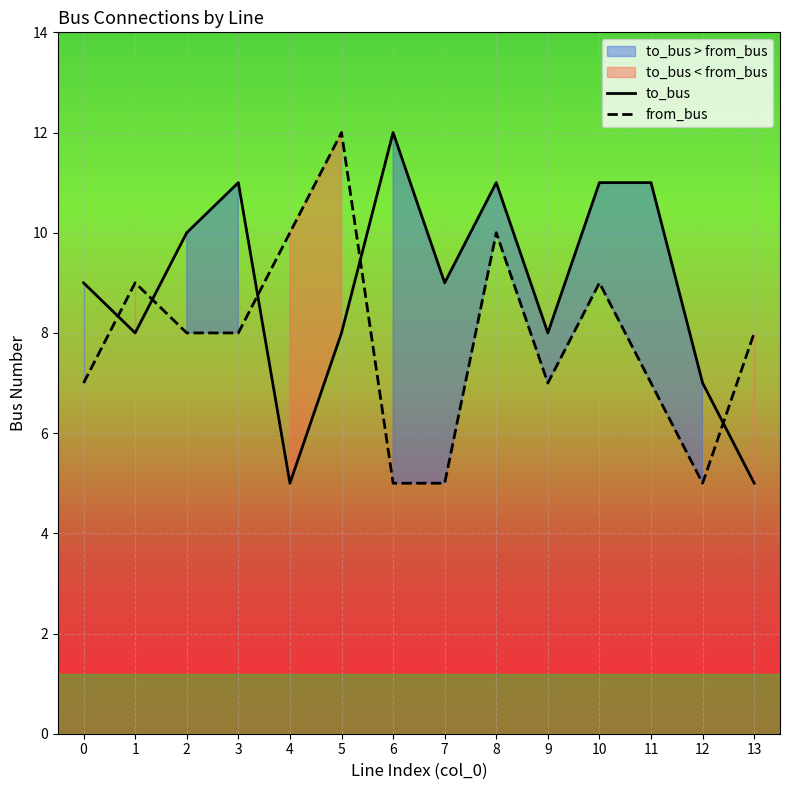

The value of from_bus at 0 is 7. True or false?

True